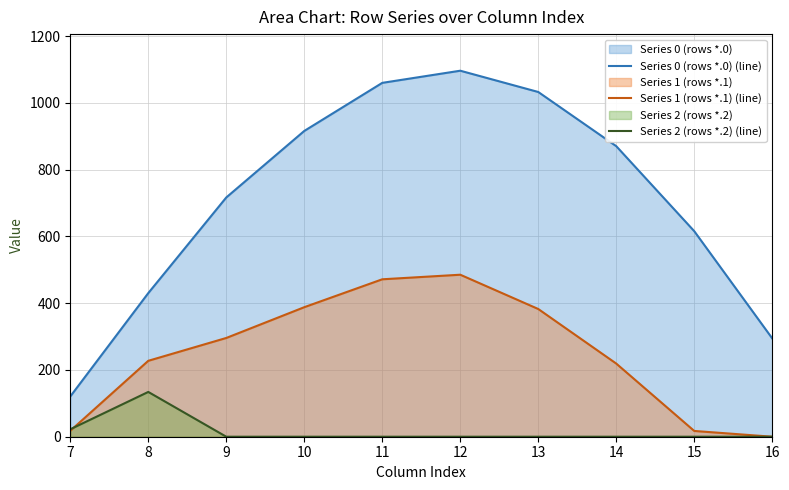

Is the value of Series 1 (rows *.1) (line) at 15 greater than the value of Series 0 (rows *.0) (line) at 13?

No